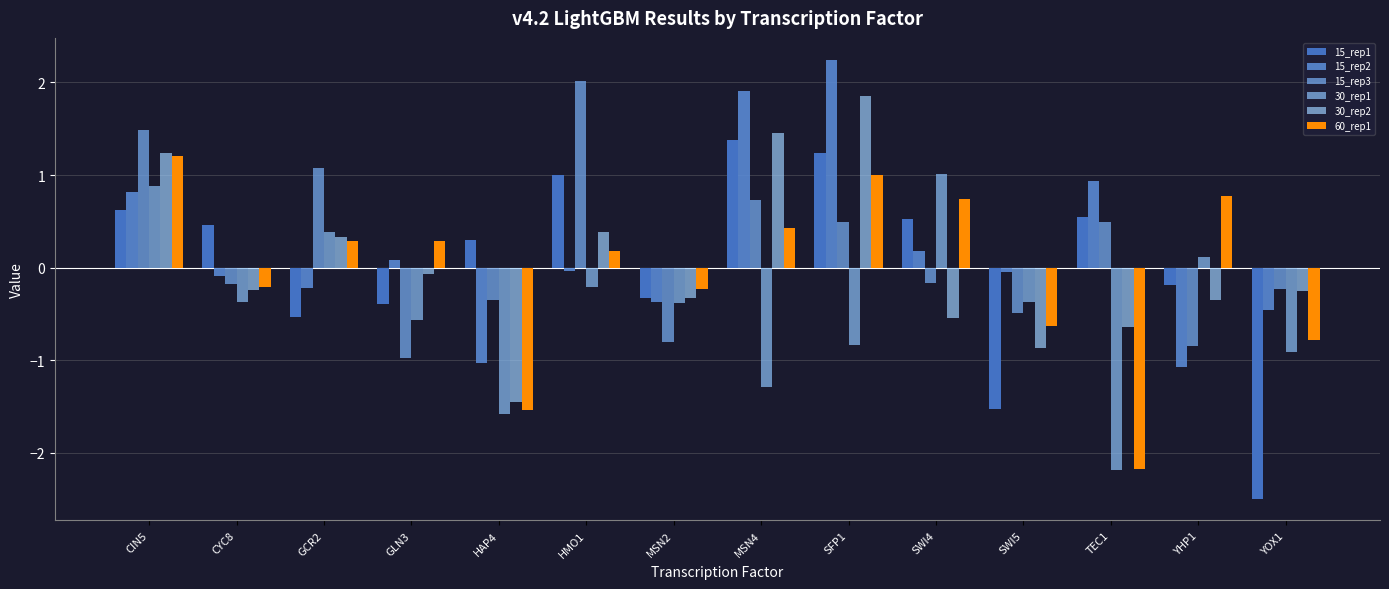

What is the sum of all 15_rep2 values?

2.8